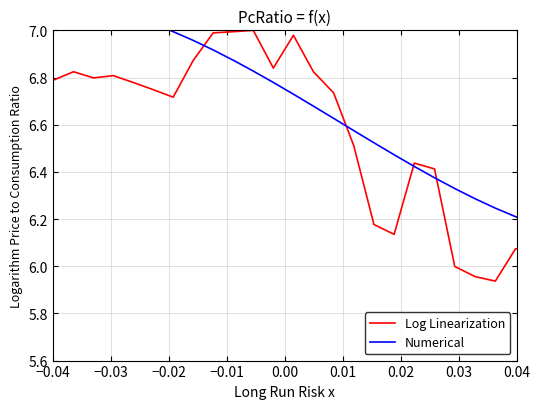

What is the difference between the maximum and minimum values in the Numerical series?

1.0